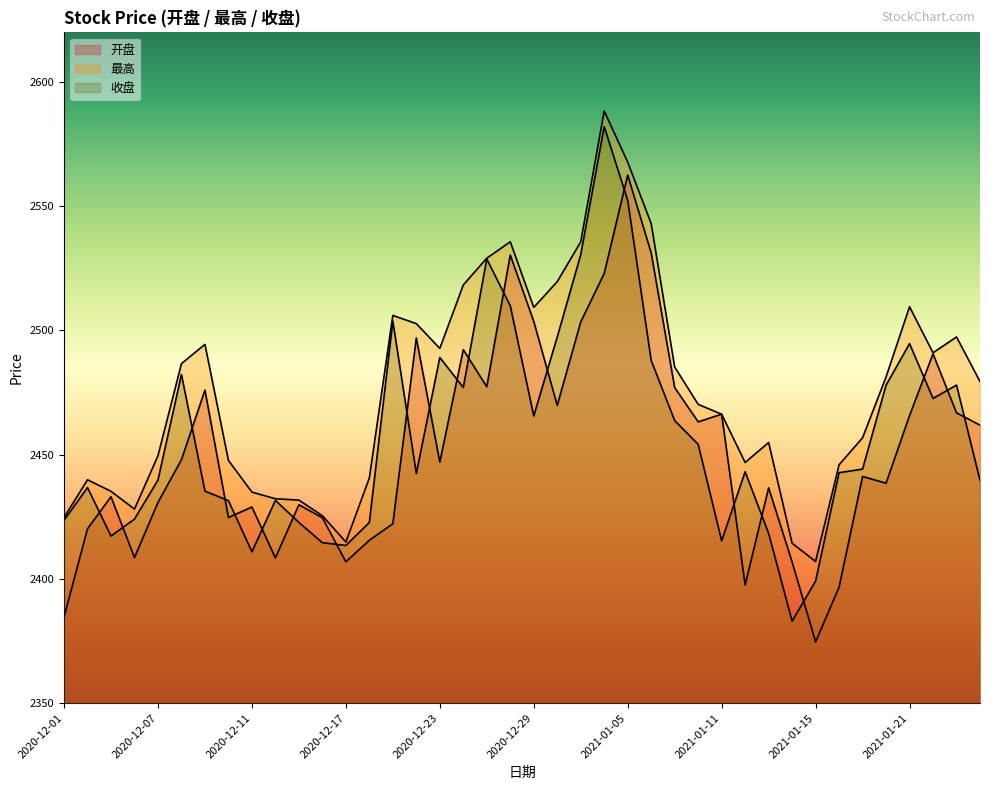

Which series has the largest range (max minus min)?

收盘